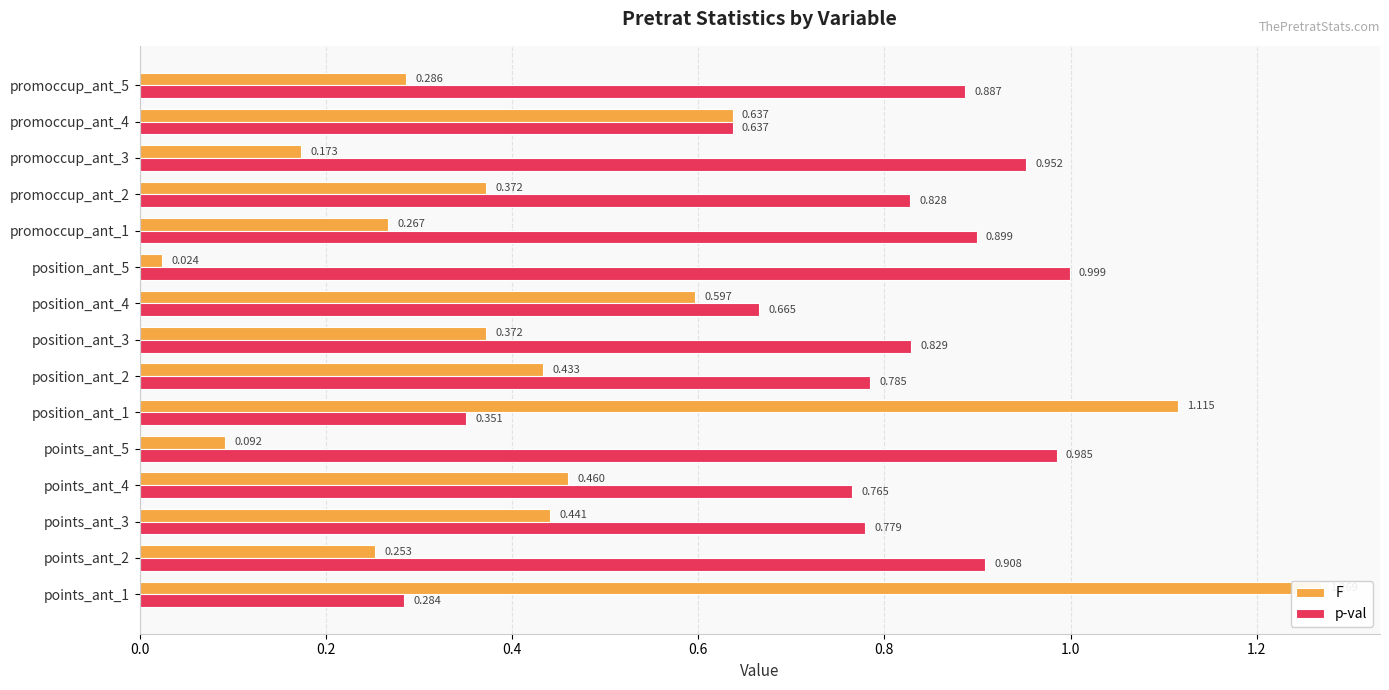

What is the minimum value for p-val?

0.3